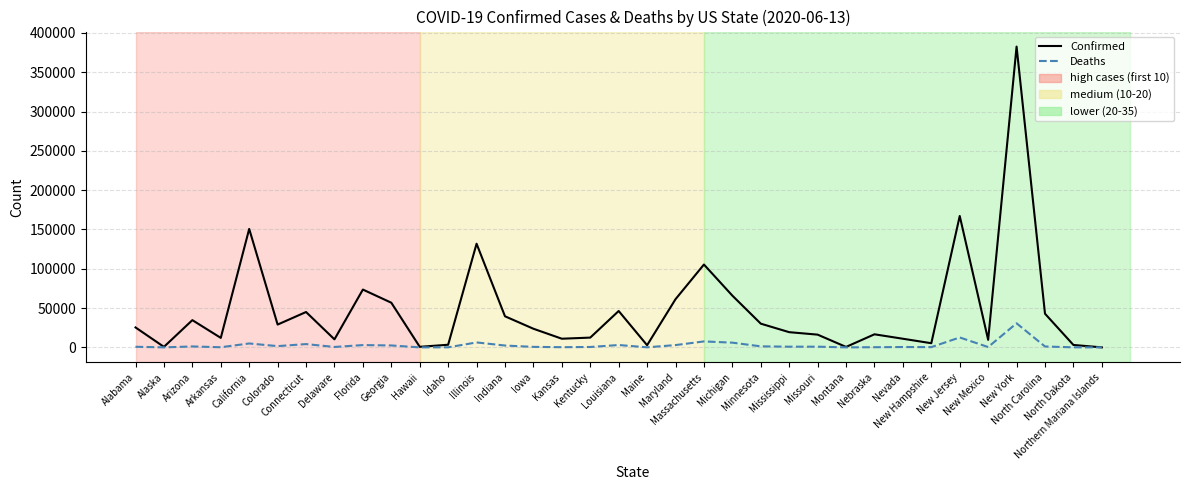

Rank the series by their maximum value, from lowest to highest.

Deaths, Confirmed